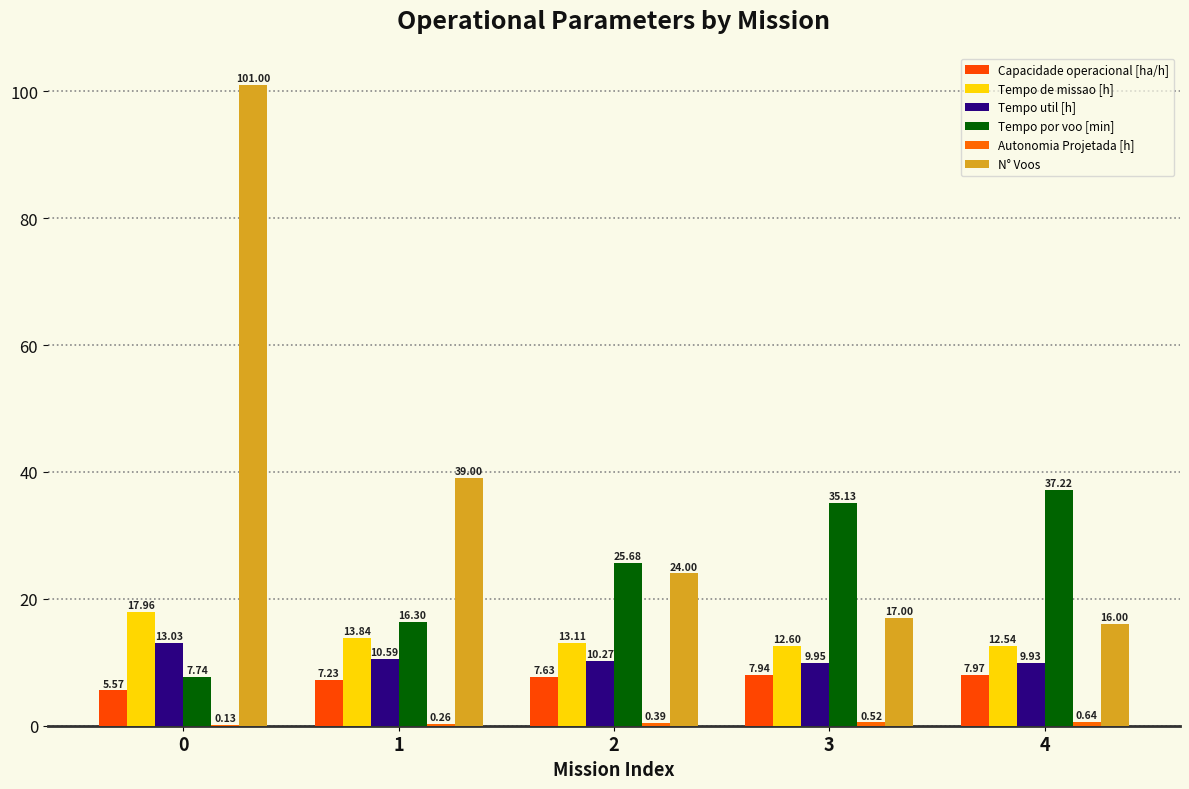

How many data points does each series have?

5